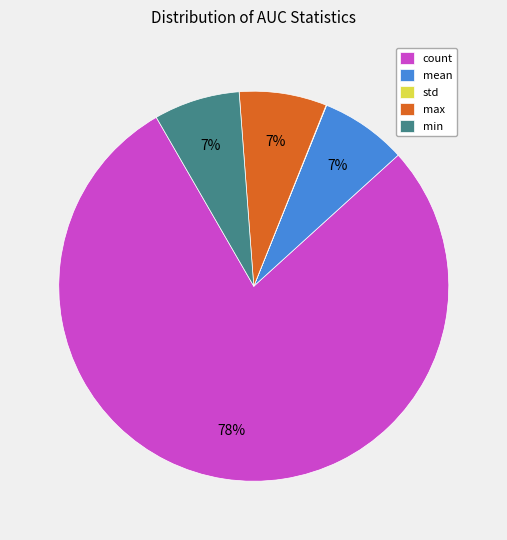

What percentage is the min slice, to the nearest percent?

7%